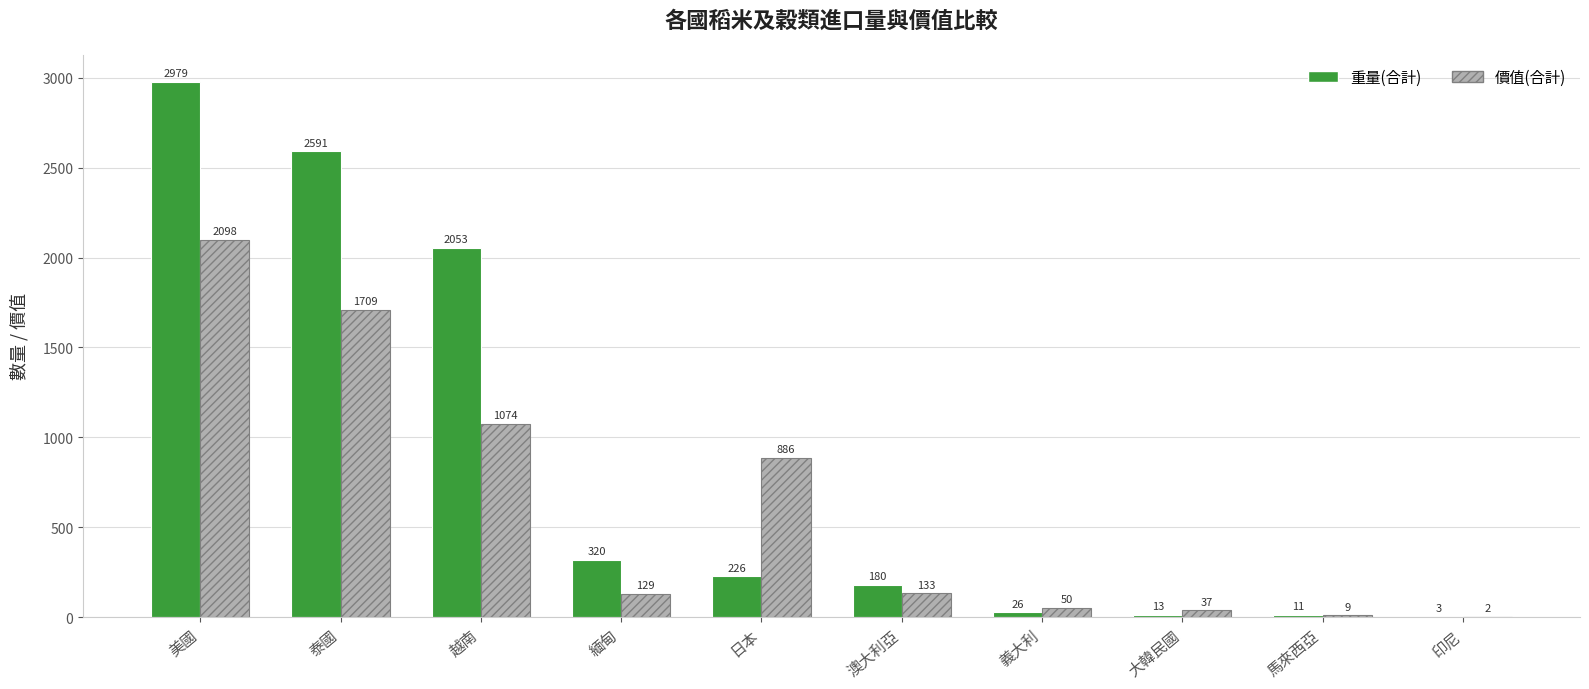

At which category is the sum across all series the highest?

美國